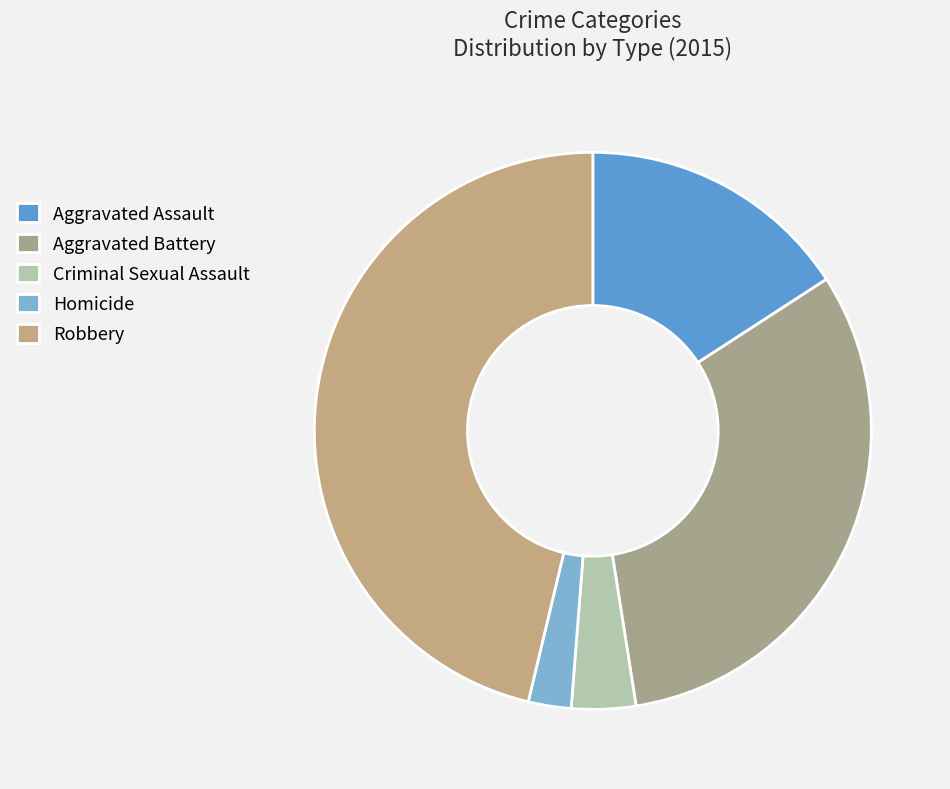

Which slice is the smallest?

Homicide